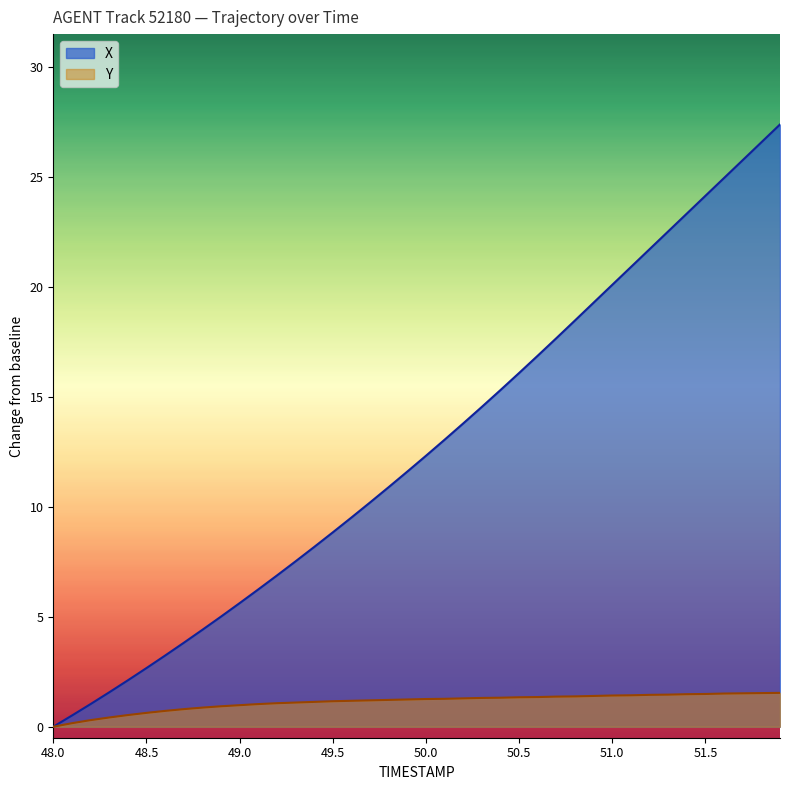

True or false: Y has more than 1 points higher than both neighbors.

False